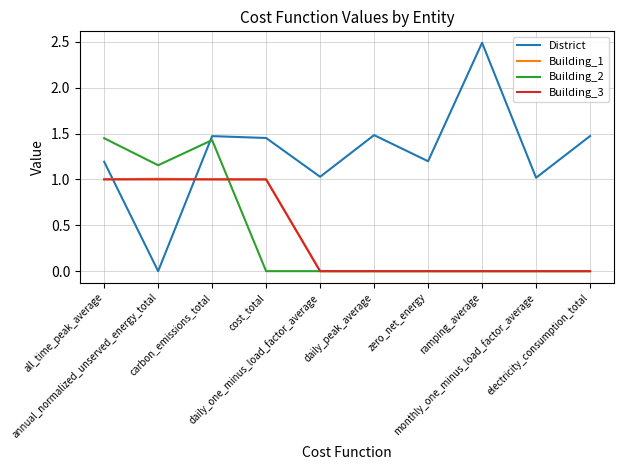

Count the Building_2 values in the range 0 to 1.

7